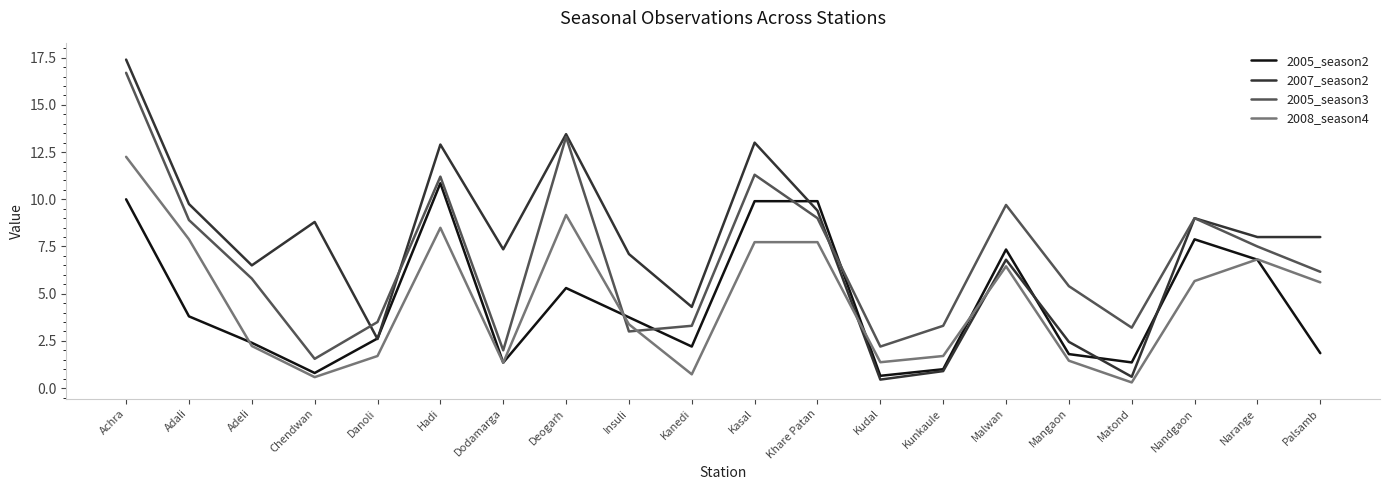

List the series in order of their peak value, lowest first.

2005_season2, 2008_season4, 2005_season3, 2007_season2